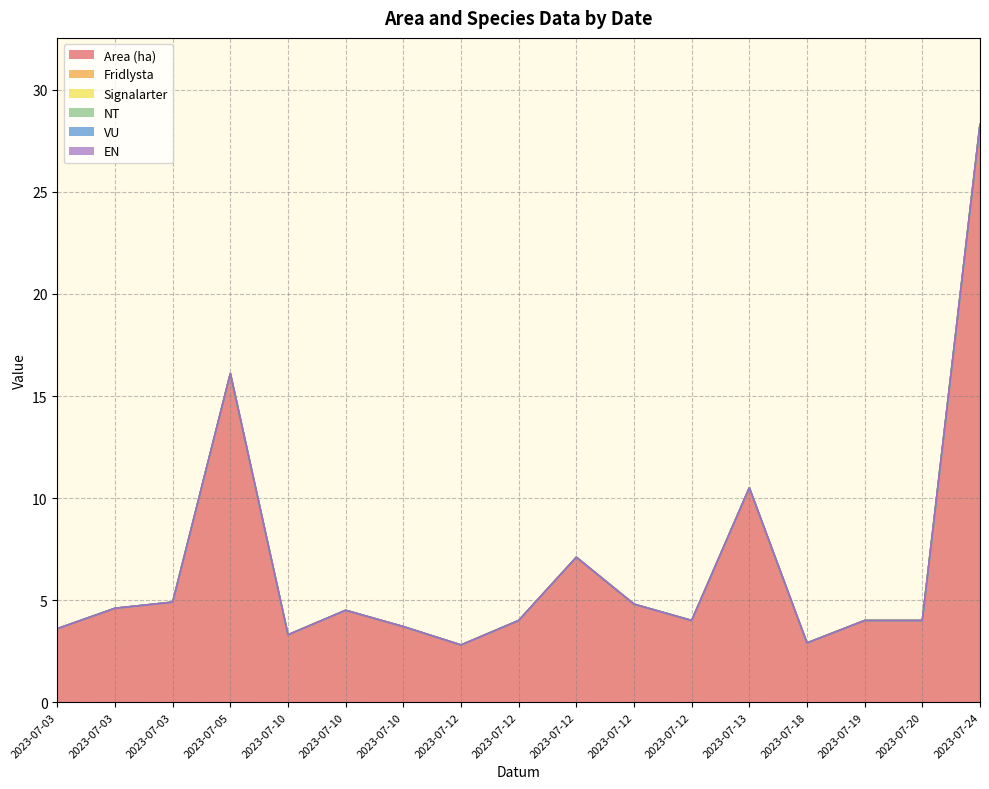

At which category does the chart reach its minimum across all series?

2023-07-03